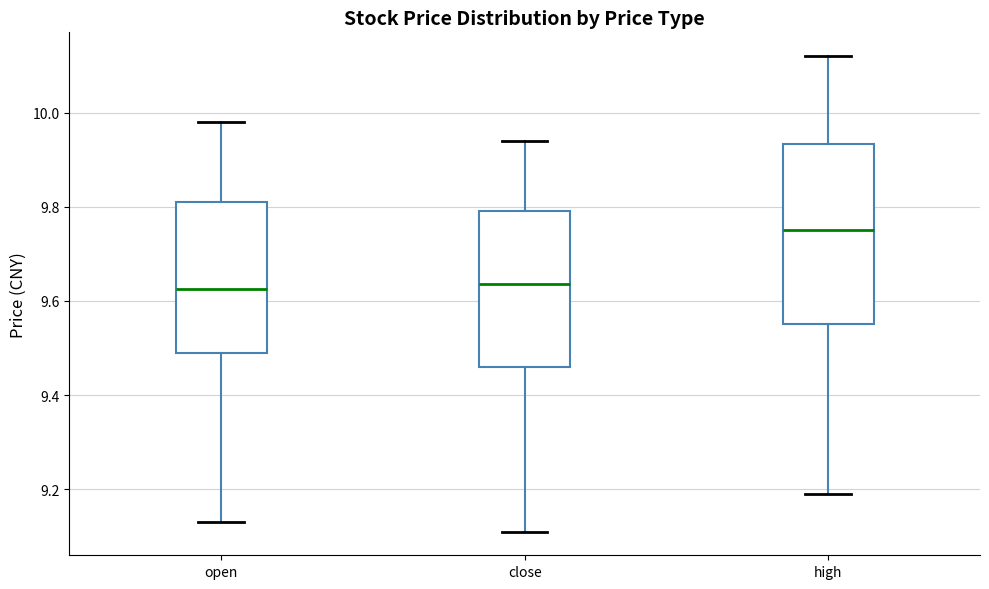

Reading left to right, transcribe this box plot: for each box, give where its median line is, the range the box spans, and where its two whiskers end, as read against the y-axis. The values are not printed on the chart, so give them approximately, as read against the axis.

open: median 9.62, box 9.50 to 9.82, whiskers 9.14 to 9.98
close: median 9.64, box 9.46 to 9.80, whiskers 9.12 to 9.94
high: median 9.76, box 9.56 to 9.94, whiskers 9.20 to 10.12